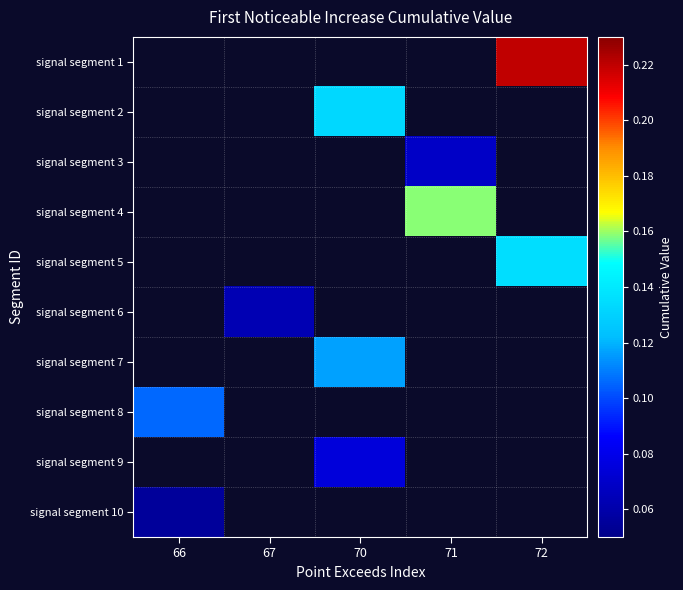

Is it true that signal segment 10 equals 0.1 at 66?

False